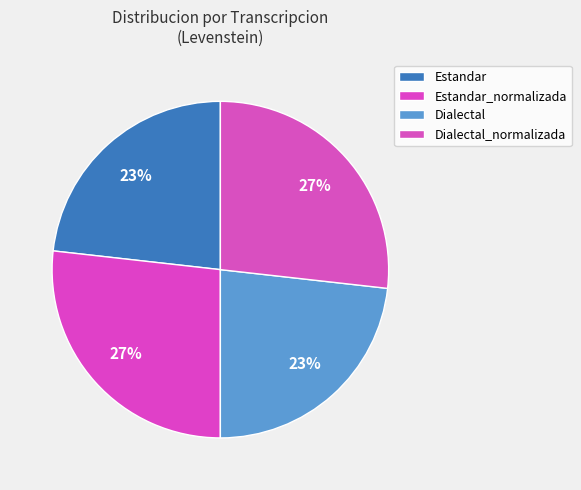

To the nearest percent, what percentage of the pie is Dialectal?

23%